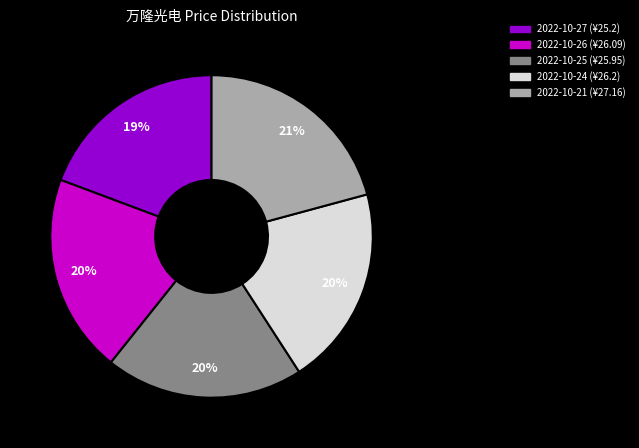

To the nearest percent, what is the average slice percentage?

20%